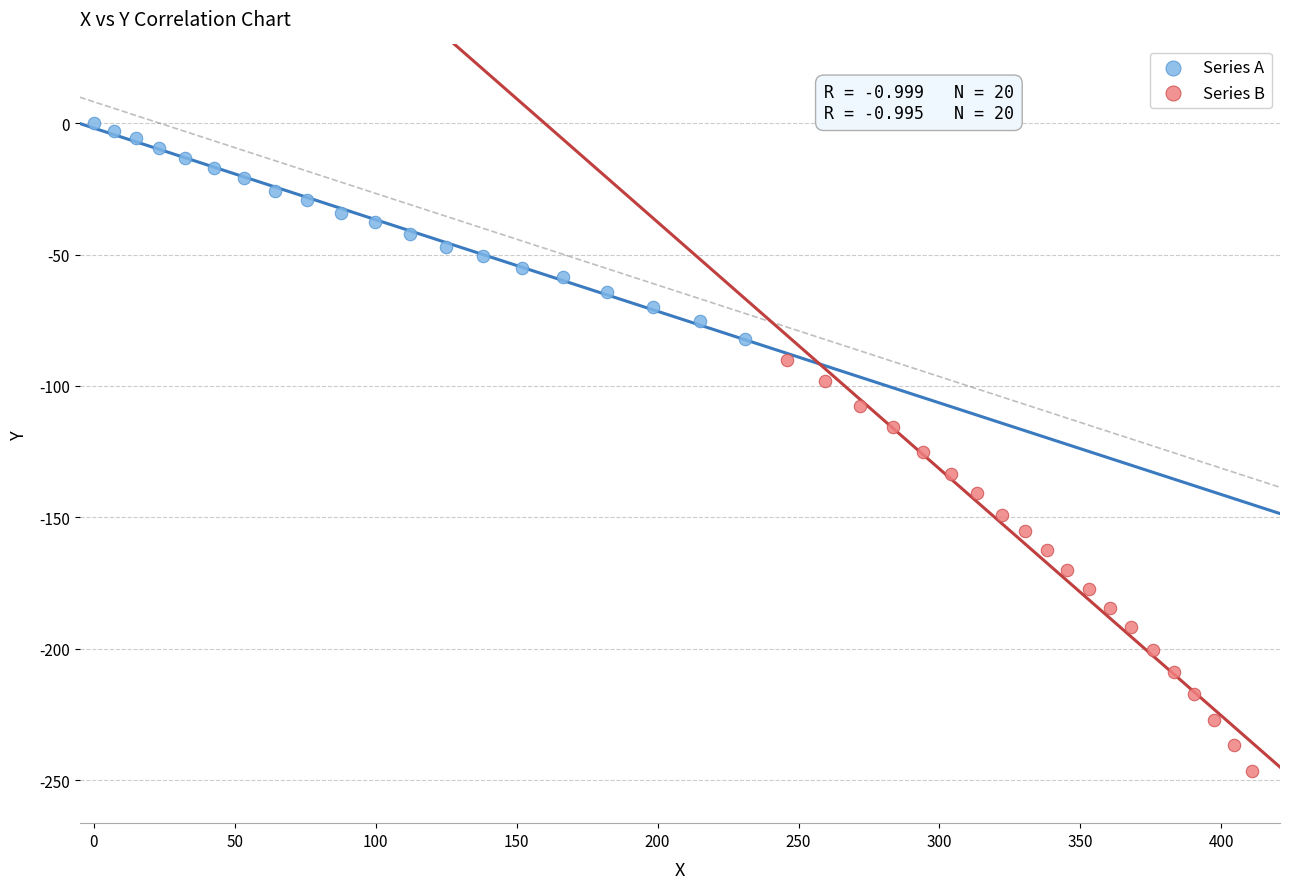

Which series has the largest Y range (max minus min)?

Series B